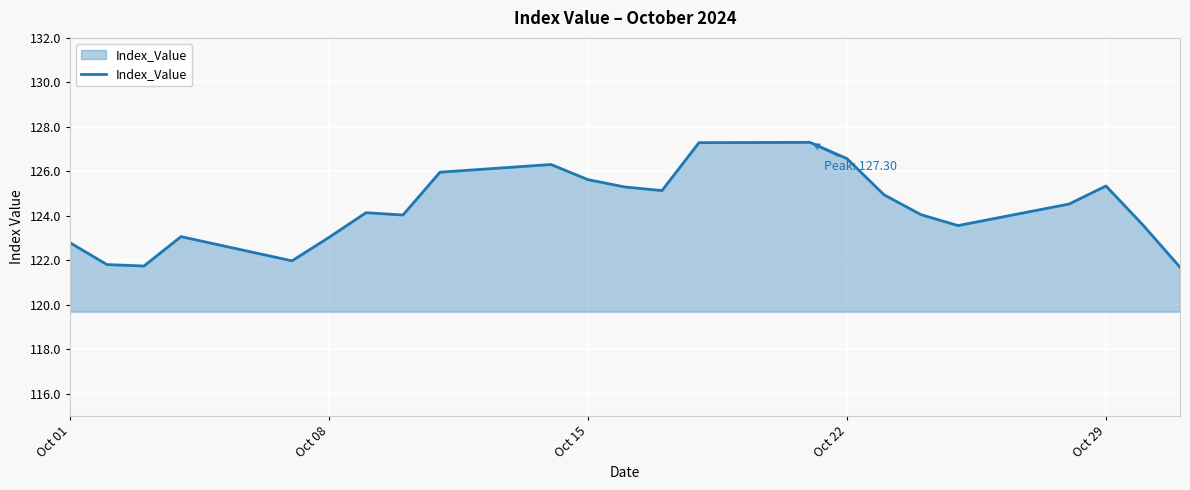

What is the maximum value shown in the chart?

127.3